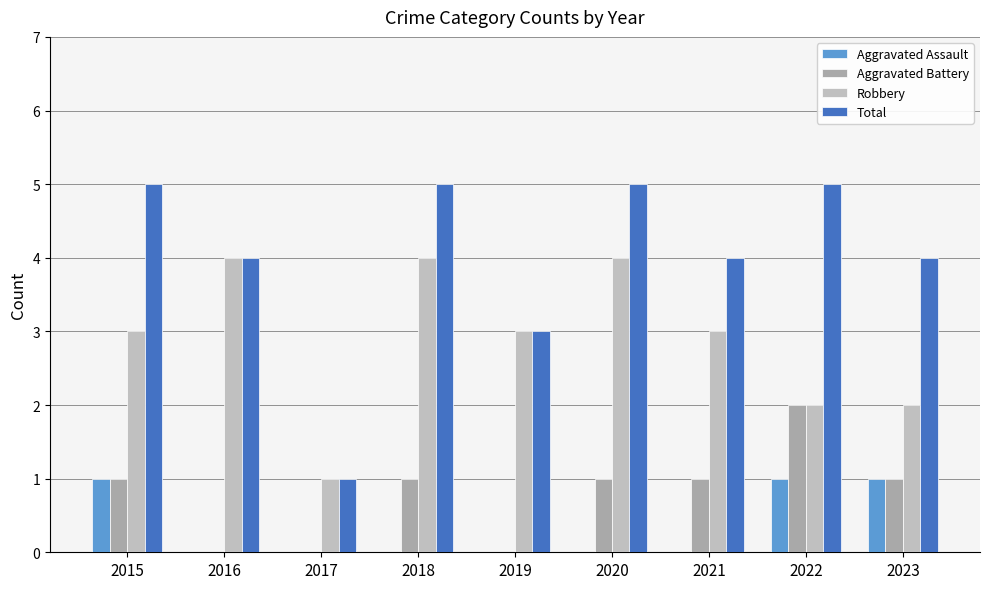

Which category has the highest value in the Aggravated Battery series?

2022